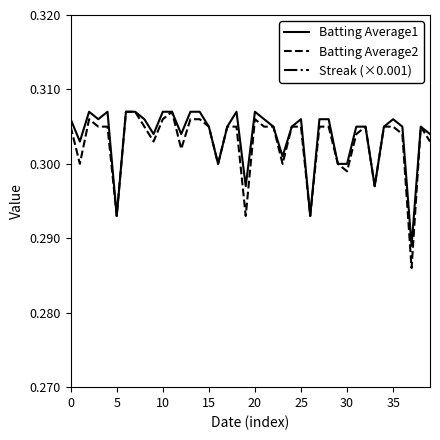

The value of Batting Average1 at 14 is 0.3. True or false?

True